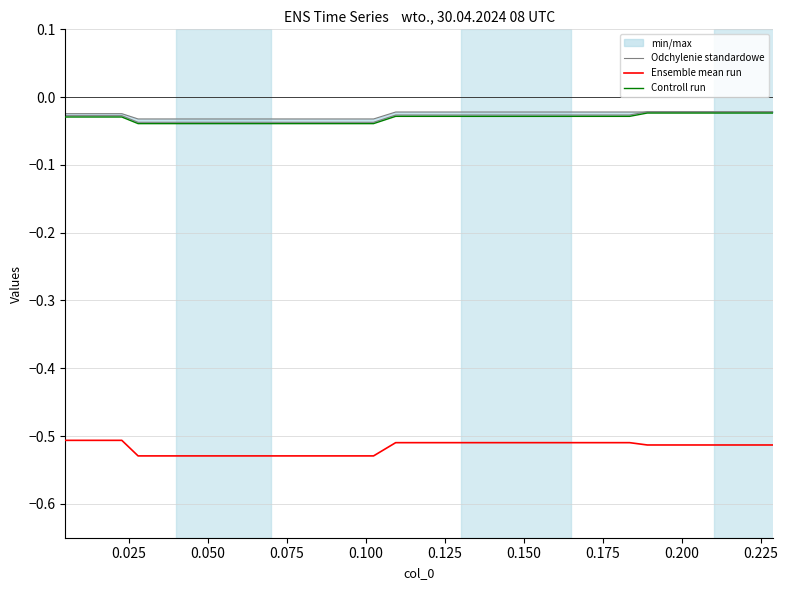

True or false: Ensemble mean run and Controll run cross at least once.

False